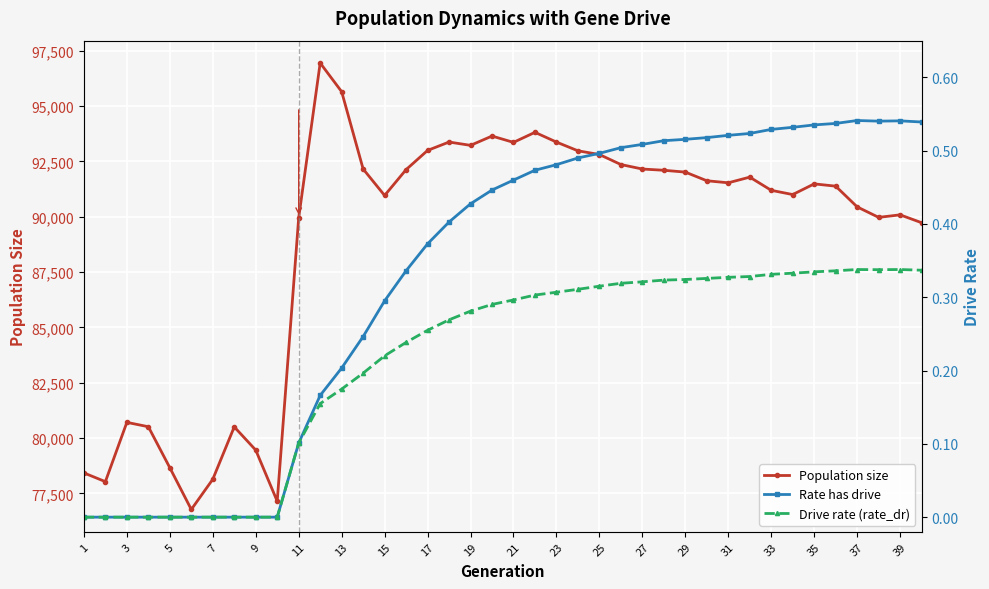

True or false: Population size and Rate has drive intersect in this chart.

False